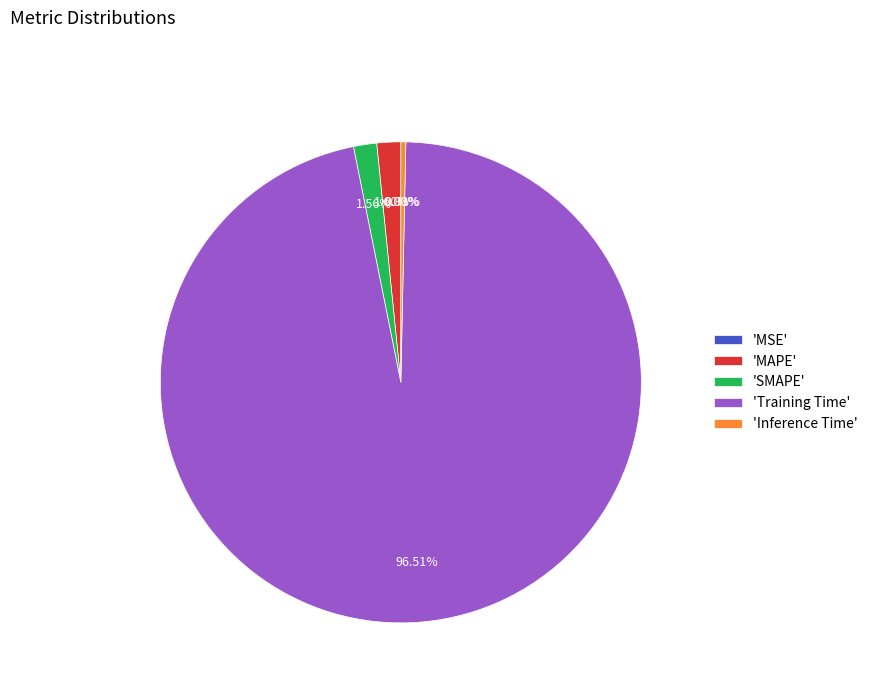

Which slice is the largest?

'Training Time'